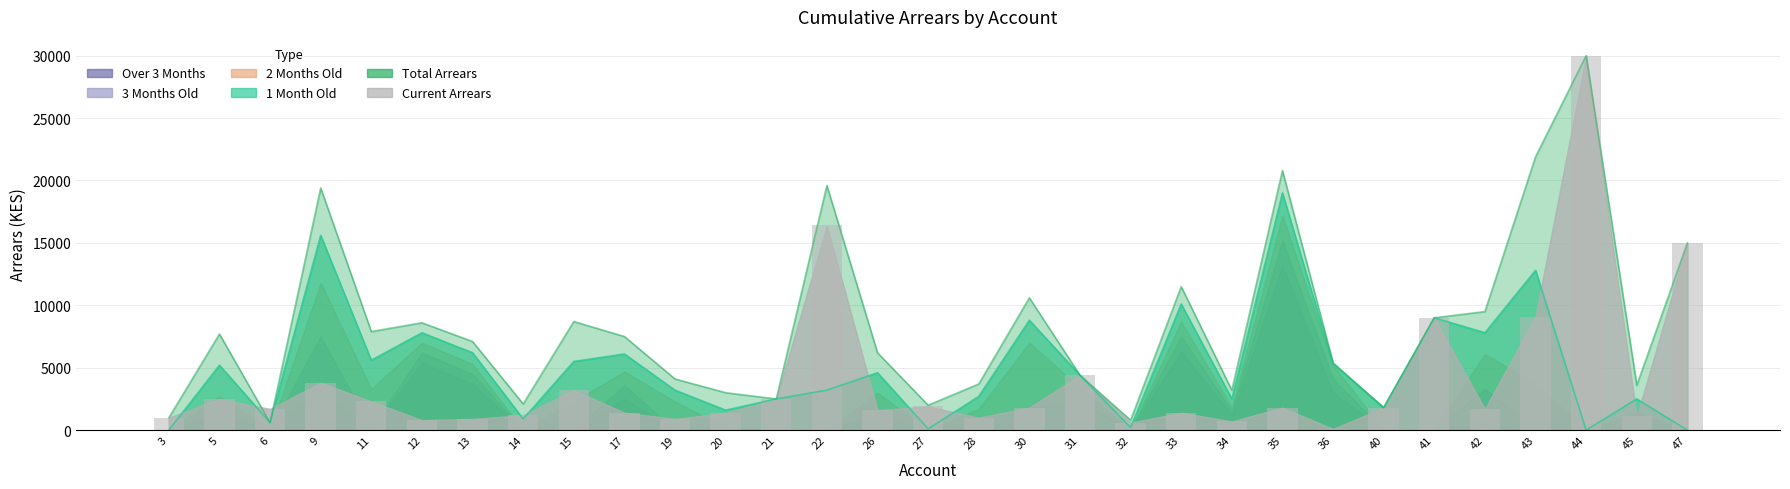

What is the value of the 21st bar from the left?

1400